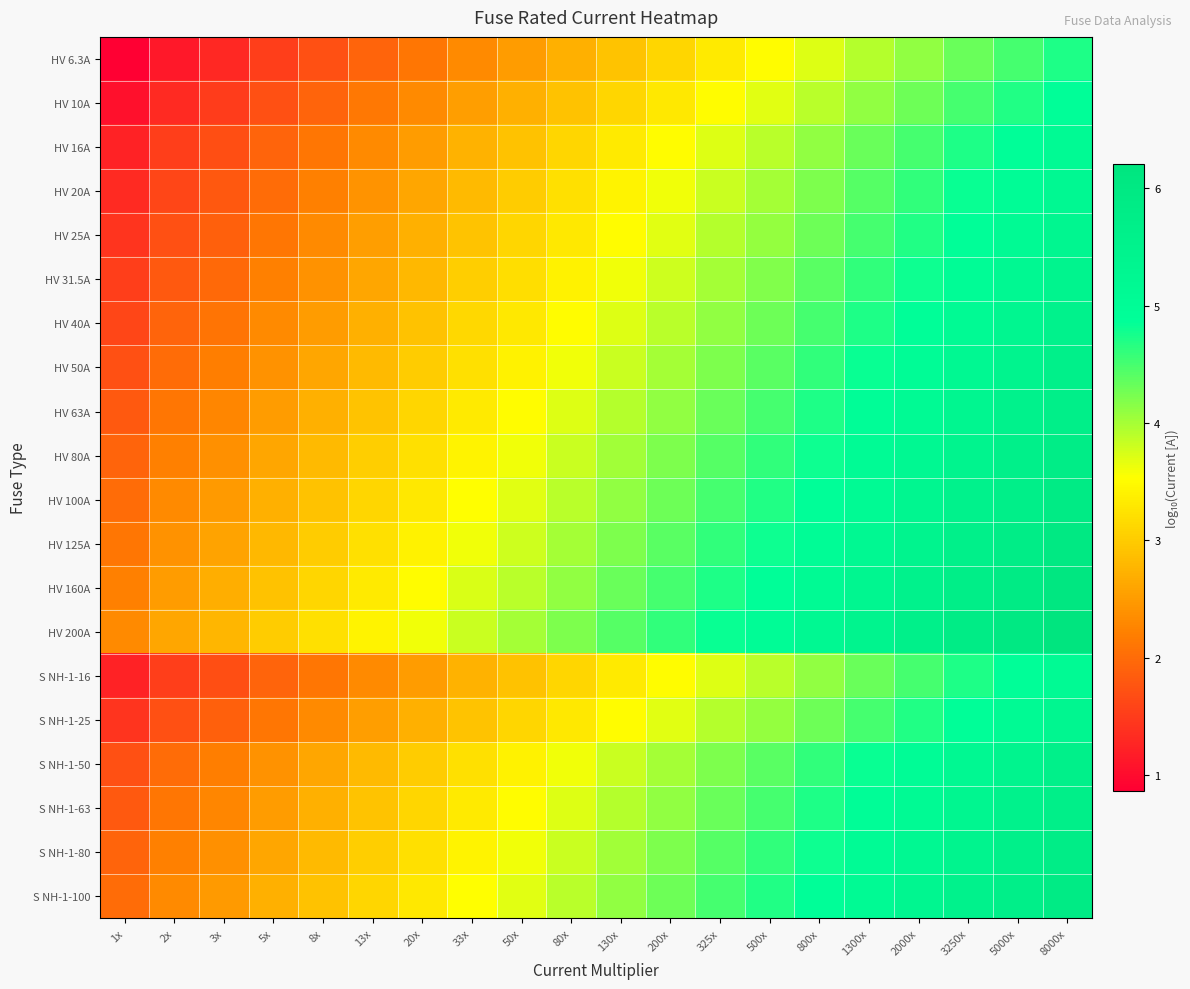

Reading right to left, transcribe all the data shown in this chart.

HV 6.3A: 8000x=4.7	5000x=4.5	3250x=4.3	2000x=4.1	1300x=3.9	800x=3.7	500x=3.5	325x=3.3	200x=3.1	130x=2.9	80x=2.7	50x=2.5	33x=2.3	20x=2.1	13x=1.9	8x=1.7	5x=1.5	3x=1.3	2x=1.1	1x=0.9
HV 10A: 8000x=4.9	5000x=4.7	3250x=4.5	2000x=4.3	1300x=4.1	800x=3.9	500x=3.7	325x=3.5	200x=3.3	130x=3.1	80x=2.9	50x=2.7	33x=2.5	20x=2.3	13x=2.1	8x=1.9	5x=1.7	3x=1.5	2x=1.3	1x=1.0
HV 16A: 8000x=5.1	5000x=4.9	3250x=4.7	2000x=4.5	1300x=4.3	800x=4.1	500x=3.9	325x=3.7	200x=3.5	130x=3.3	80x=3.1	50x=2.9	33x=2.7	20x=2.5	13x=2.3	8x=2.1	5x=1.9	3x=1.7	2x=1.5	1x=1.2
HV 20A: 8000x=5.2	5000x=5.0	3250x=4.8	2000x=4.6	1300x=4.4	800x=4.2	500x=4.0	325x=3.8	200x=3.6	130x=3.4	80x=3.2	50x=3.0	33x=2.8	20x=2.6	13x=2.4	8x=2.2	5x=2.0	3x=1.8	2x=1.6	1x=1.3
HV 25A: 8000x=5.3	5000x=5.1	3250x=4.9	2000x=4.7	1300x=4.5	800x=4.3	500x=4.1	325x=3.9	200x=3.7	130x=3.5	80x=3.3	50x=3.1	33x=2.9	20x=2.7	13x=2.5	8x=2.3	5x=2.1	3x=1.9	2x=1.7	1x=1.4
HV 31.5A: 8000x=5.4	5000x=5.2	3250x=5.0	2000x=4.8	1300x=4.6	800x=4.4	500x=4.2	325x=4.0	200x=3.8	130x=3.6	80x=3.4	50x=3.2	33x=3.0	20x=2.8	13x=2.6	8x=2.4	5x=2.2	3x=2.0	2x=1.8	1x=1.5
HV 40A: 8000x=5.5	5000x=5.3	3250x=5.1	2000x=4.9	1300x=4.7	800x=4.5	500x=4.3	325x=4.1	200x=3.9	130x=3.7	80x=3.5	50x=3.3	33x=3.1	20x=2.9	13x=2.7	8x=2.5	5x=2.3	3x=2.1	2x=1.9	1x=1.6
HV 50A: 8000x=5.6	5000x=5.4	3250x=5.2	2000x=5.0	1300x=4.8	800x=4.6	500x=4.4	325x=4.2	200x=4.0	130x=3.8	80x=3.6	50x=3.4	33x=3.2	20x=3.0	13x=2.8	8x=2.6	5x=2.4	3x=2.2	2x=2.0	1x=1.7
HV 63A: 8000x=5.7	5000x=5.5	3250x=5.3	2000x=5.1	1300x=4.9	800x=4.7	500x=4.5	325x=4.3	200x=4.1	130x=3.9	80x=3.7	50x=3.5	33x=3.3	20x=3.1	13x=2.9	8x=2.7	5x=2.5	3x=2.3	2x=2.1	1x=1.8
HV 80A: 8000x=5.8	5000x=5.6	3250x=5.4	2000x=5.2	1300x=5.0	800x=4.8	500x=4.6	325x=4.4	200x=4.2	130x=4.0	80x=3.8	50x=3.6	33x=3.4	20x=3.2	13x=3.0	8x=2.8	5x=2.6	3x=2.4	2x=2.2	1x=1.9
HV 100A: 8000x=5.9	5000x=5.7	3250x=5.5	2000x=5.3	1300x=5.1	800x=4.9	500x=4.7	325x=4.5	200x=4.3	130x=4.1	80x=3.9	50x=3.7	33x=3.5	20x=3.3	13x=3.1	8x=2.9	5x=2.7	3x=2.5	2x=2.3	1x=2.0
HV 125A: 8000x=6.0	5000x=5.8	3250x=5.6	2000x=5.4	1300x=5.2	800x=5.0	500x=4.8	325x=4.6	200x=4.4	130x=4.2	80x=4.0	50x=3.8	33x=3.6	20x=3.4	13x=3.2	8x=3.0	5x=2.8	3x=2.6	2x=2.4	1x=2.1
HV 160A: 8000x=6.1	5000x=5.9	3250x=5.7	2000x=5.5	1300x=5.3	800x=5.1	500x=4.9	325x=4.7	200x=4.5	130x=4.3	80x=4.1	50x=3.9	33x=3.7	20x=3.5	13x=3.3	8x=3.1	5x=2.9	3x=2.7	2x=2.5	1x=2.2
HV 200A: 8000x=6.2	5000x=6.0	3250x=5.8	2000x=5.6	1300x=5.4	800x=5.2	500x=5.0	325x=4.8	200x=4.6	130x=4.4	80x=4.2	50x=4.0	33x=3.8	20x=3.6	13x=3.4	8x=3.2	5x=3.0	3x=2.8	2x=2.6	1x=2.3
S NH-1-16: 8000x=5.1	5000x=4.9	3250x=4.7	2000x=4.5	1300x=4.3	800x=4.1	500x=3.9	325x=3.7	200x=3.5	130x=3.3	80x=3.1	50x=2.9	33x=2.7	20x=2.5	13x=2.3	8x=2.1	5x=1.9	3x=1.7	2x=1.5	1x=1.2
S NH-1-25: 8000x=5.3	5000x=5.1	3250x=4.9	2000x=4.7	1300x=4.5	800x=4.3	500x=4.1	325x=3.9	200x=3.7	130x=3.5	80x=3.3	50x=3.1	33x=2.9	20x=2.7	13x=2.5	8x=2.3	5x=2.1	3x=1.9	2x=1.7	1x=1.4
S NH-1-50: 8000x=5.6	5000x=5.4	3250x=5.2	2000x=5.0	1300x=4.8	800x=4.6	500x=4.4	325x=4.2	200x=4.0	130x=3.8	80x=3.6	50x=3.4	33x=3.2	20x=3.0	13x=2.8	8x=2.6	5x=2.4	3x=2.2	2x=2.0	1x=1.7
S NH-1-63: 8000x=5.7	5000x=5.5	3250x=5.3	2000x=5.1	1300x=4.9	800x=4.7	500x=4.5	325x=4.3	200x=4.1	130x=3.9	80x=3.7	50x=3.5	33x=3.3	20x=3.1	13x=2.9	8x=2.7	5x=2.5	3x=2.3	2x=2.1	1x=1.8
S NH-1-80: 8000x=5.8	5000x=5.6	3250x=5.4	2000x=5.2	1300x=5.0	800x=4.8	500x=4.6	325x=4.4	200x=4.2	130x=4.0	80x=3.8	50x=3.6	33x=3.4	20x=3.2	13x=3.0	8x=2.8	5x=2.6	3x=2.4	2x=2.2	1x=1.9
S NH-1-100: 8000x=5.9	5000x=5.7	3250x=5.5	2000x=5.3	1300x=5.1	800x=4.9	500x=4.7	325x=4.5	200x=4.3	130x=4.1	80x=3.9	50x=3.7	33x=3.5	20x=3.3	13x=3.1	8x=2.9	5x=2.7	3x=2.5	2x=2.3	1x=2.0